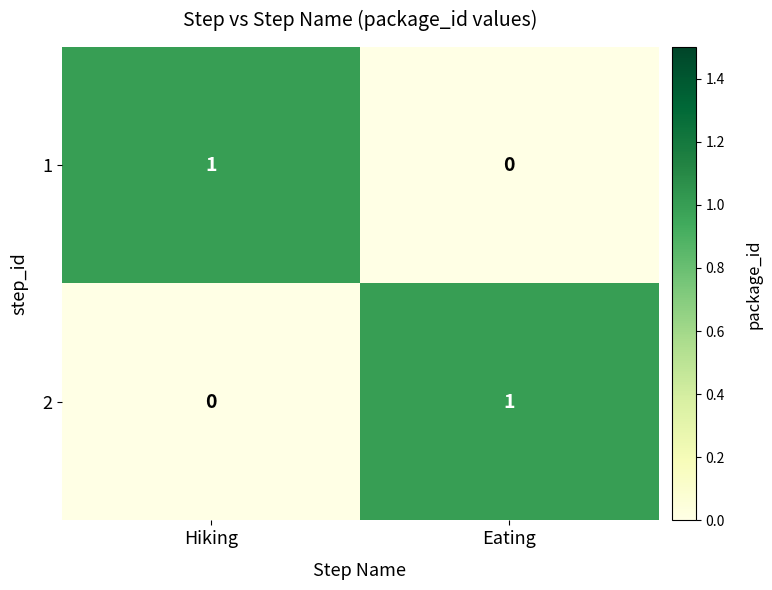

What is the total value across all series at Eating?

1